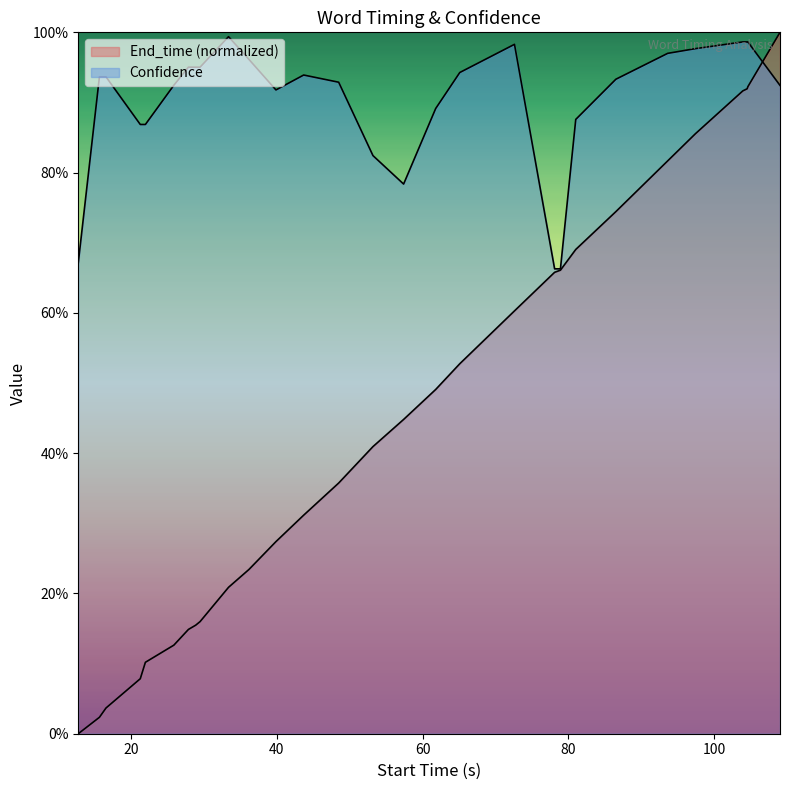

Does the chart display data point markers on the line(s)?

No